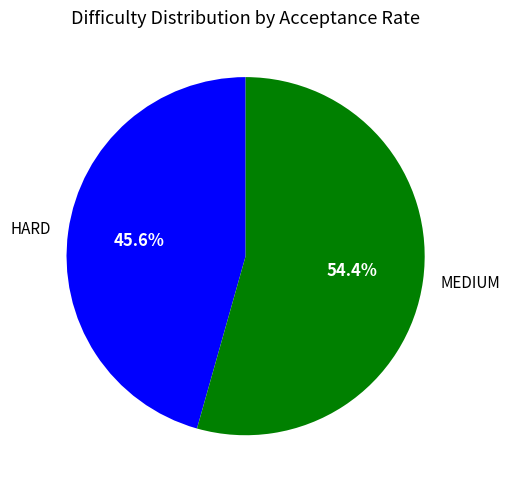

What is the largest slice in the pie chart?

MEDIUM